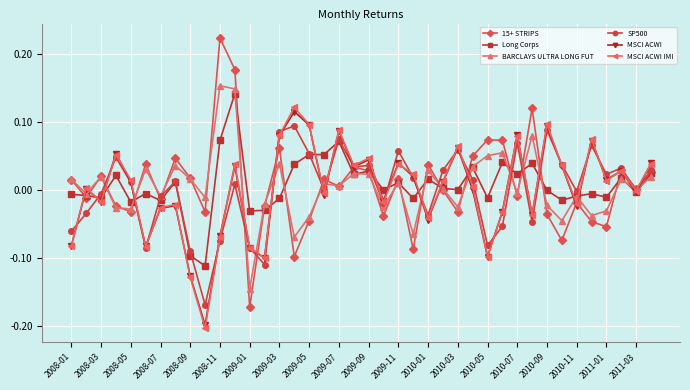

Which series has the largest range (max minus min)?

15+ STRIPS